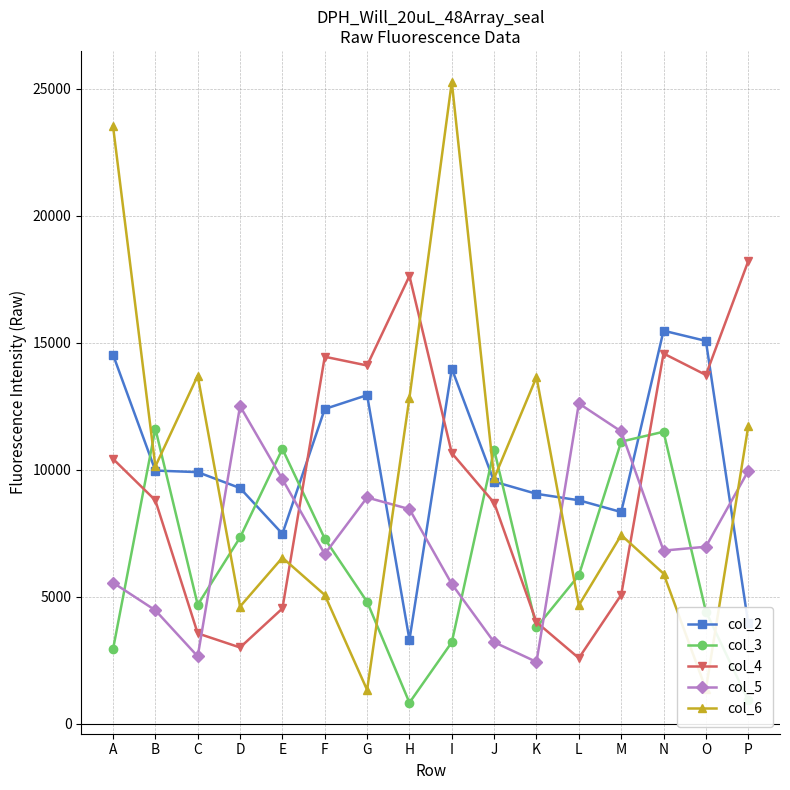

At which category does the chart reach its peak across all series?

I